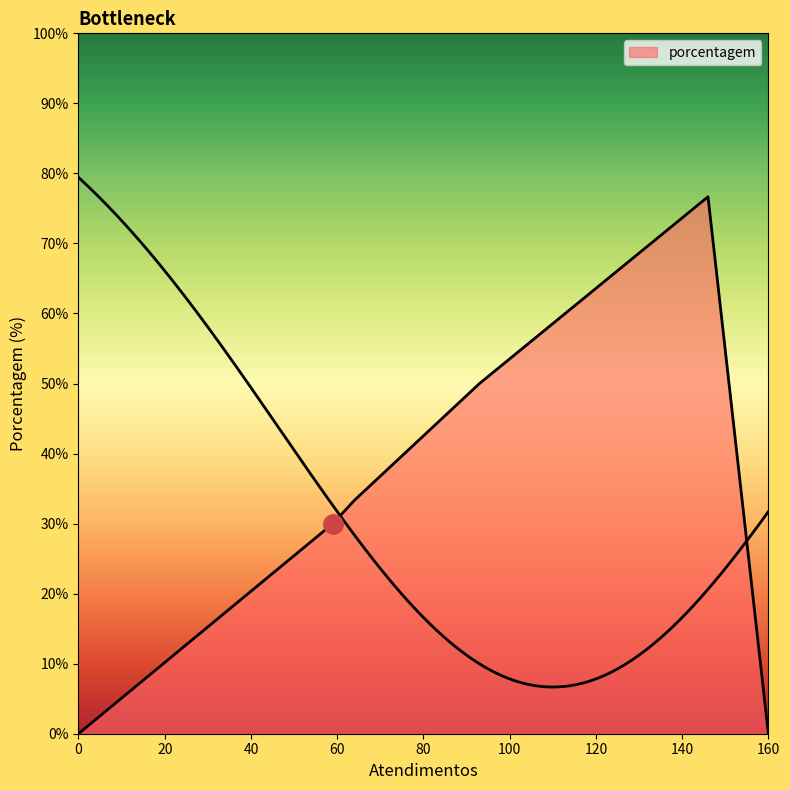

What is the sum of all values?

57